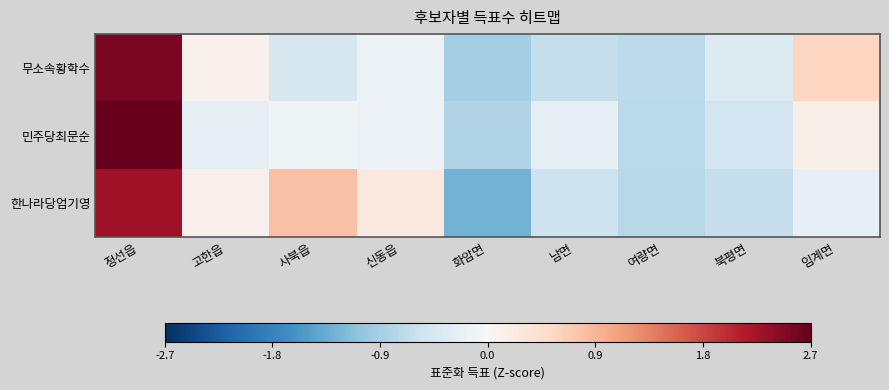

How many data points does each series have?

9